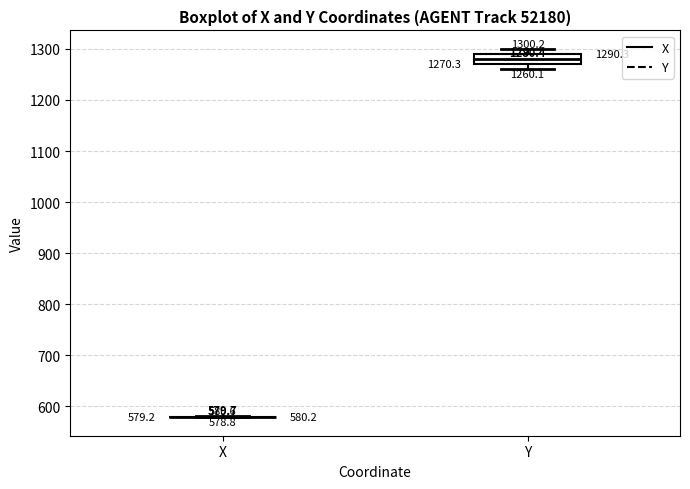

Which box is the tallest, from its lower edge to its upper edge?

Y